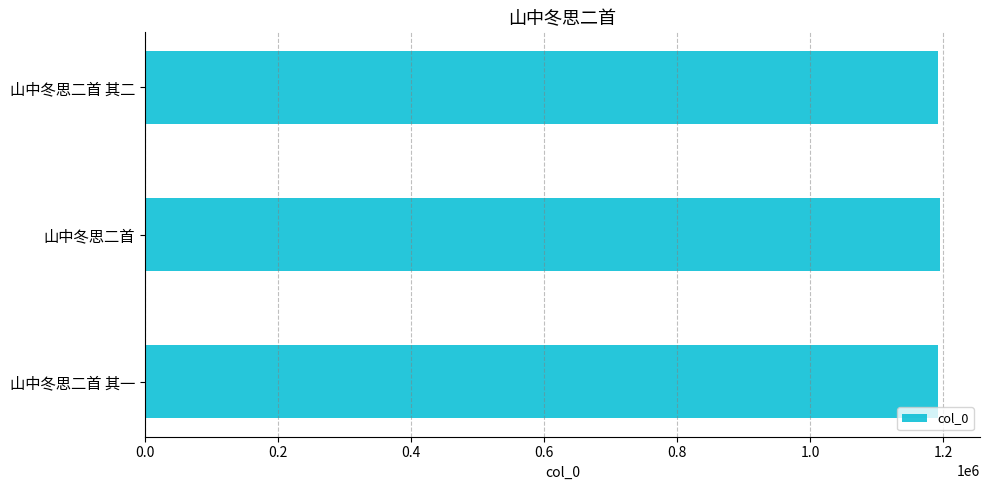

Is it true that the value at 山中冬思二首 is 1693436?

False